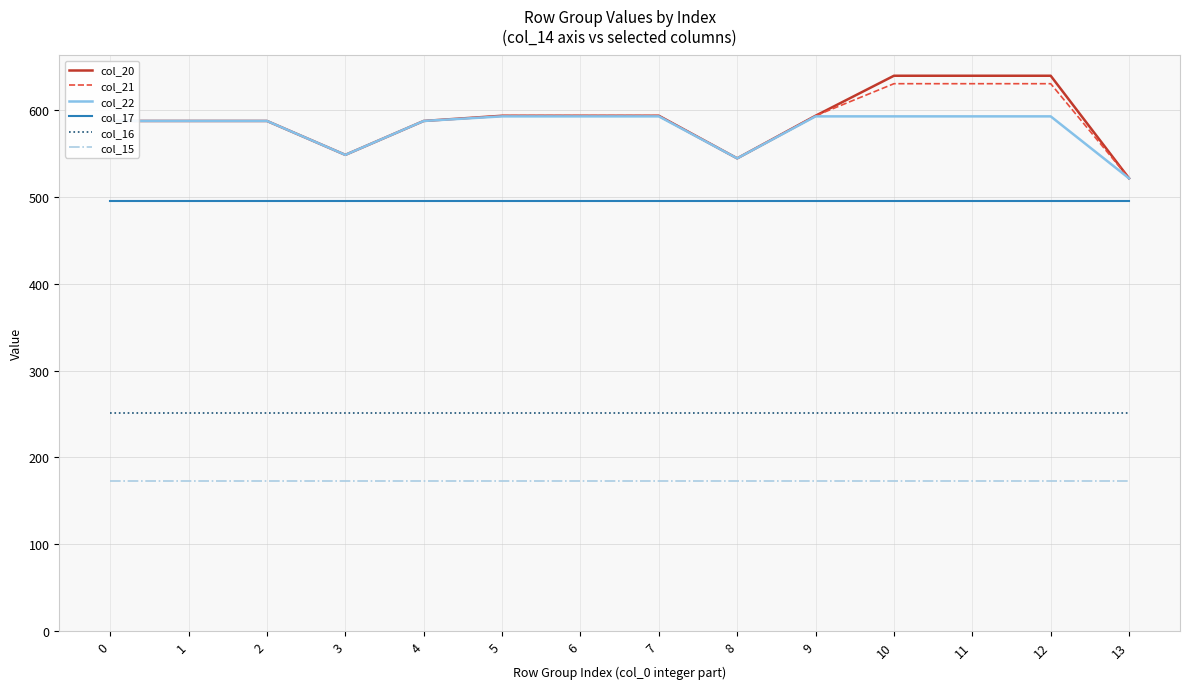

What is the difference between the maximum and second lowest values in the col_22 series?

48.3